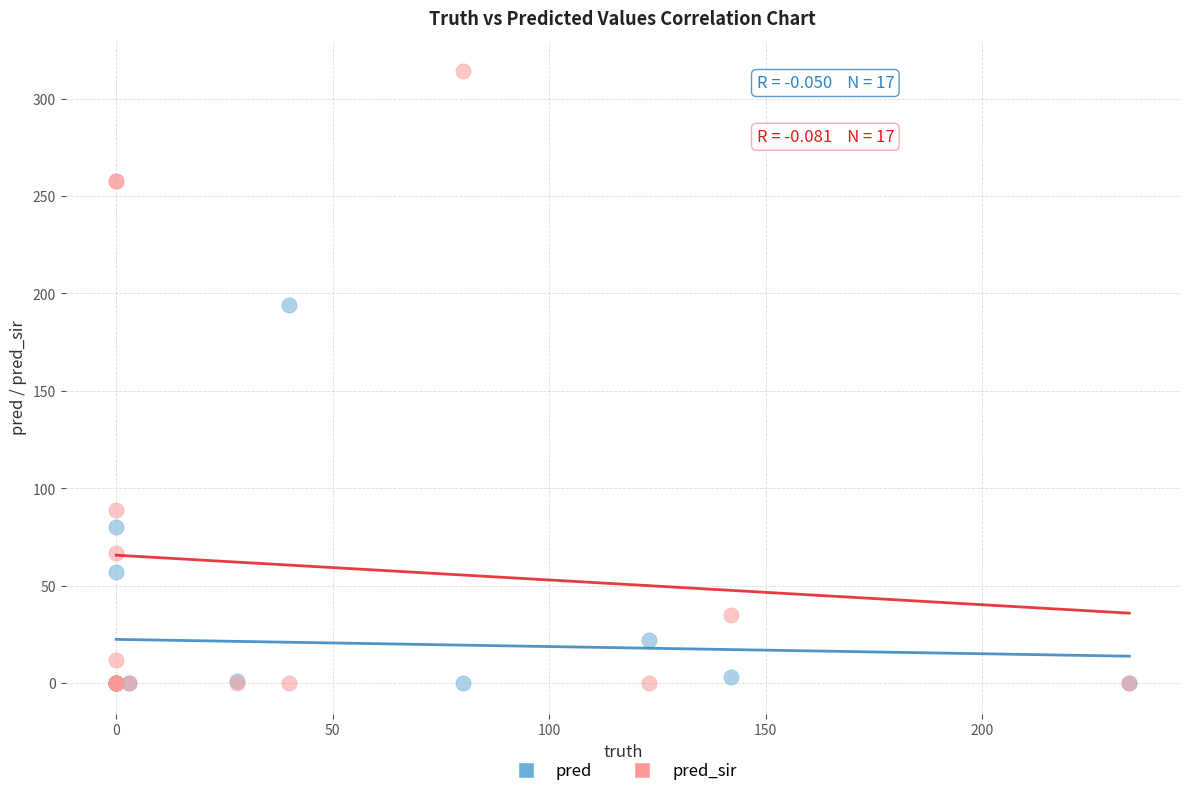

Which series has the widest spread of Y values?

pred_sir